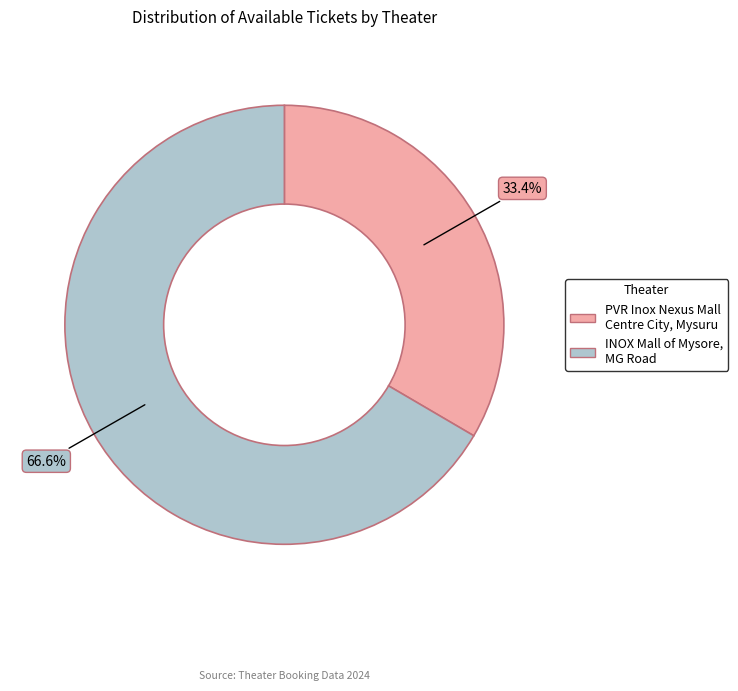

Count the number of slices in the pie.

2